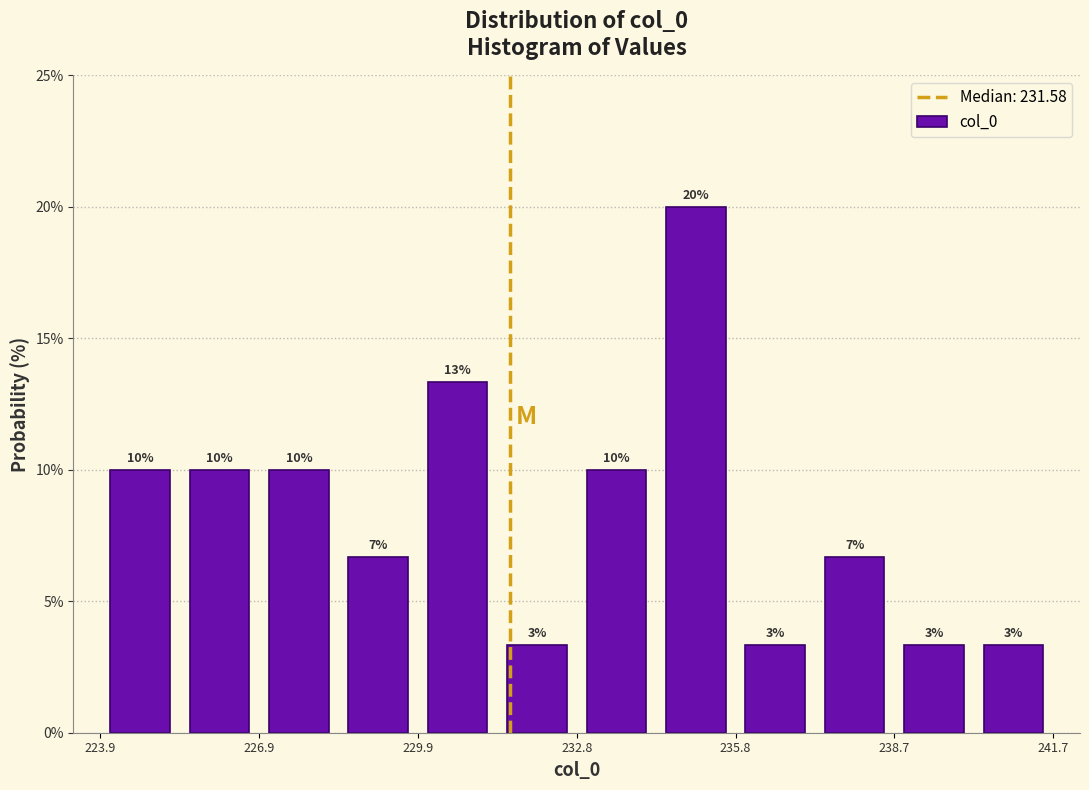

Around what value on the x-axis is the tallest bar? Give the approximate position of its centre, as read against the axis.

235.0